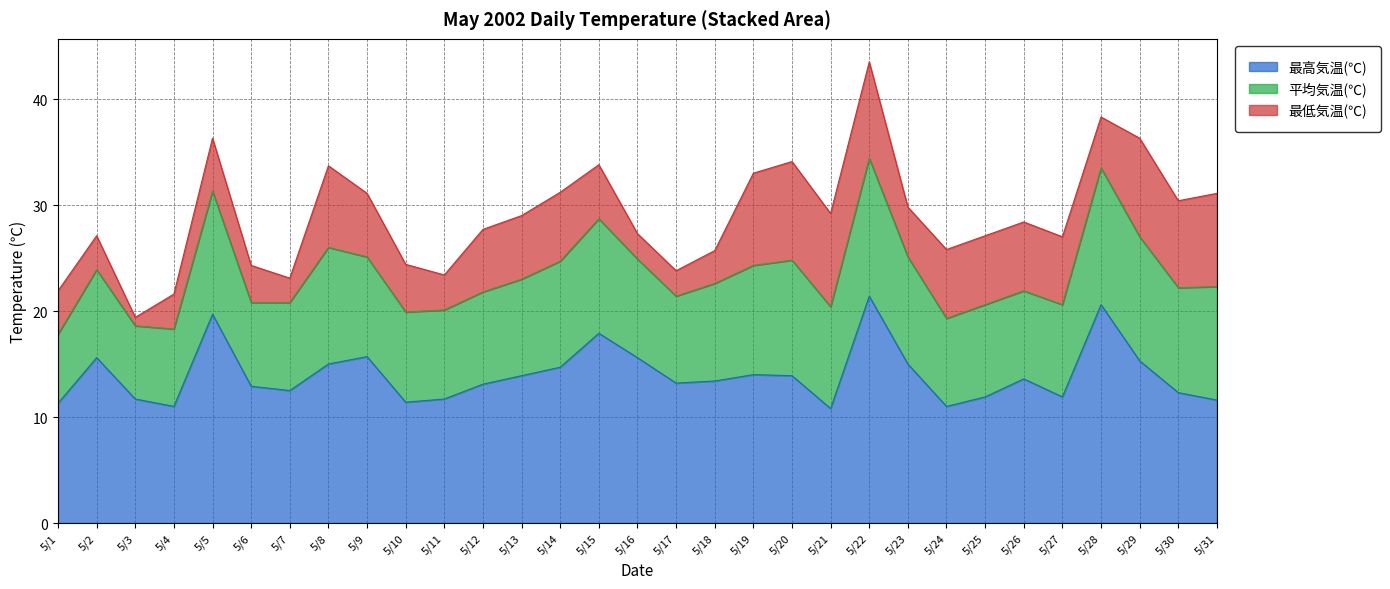

How many values in the 最低気温(℃) series exceed 5?

17